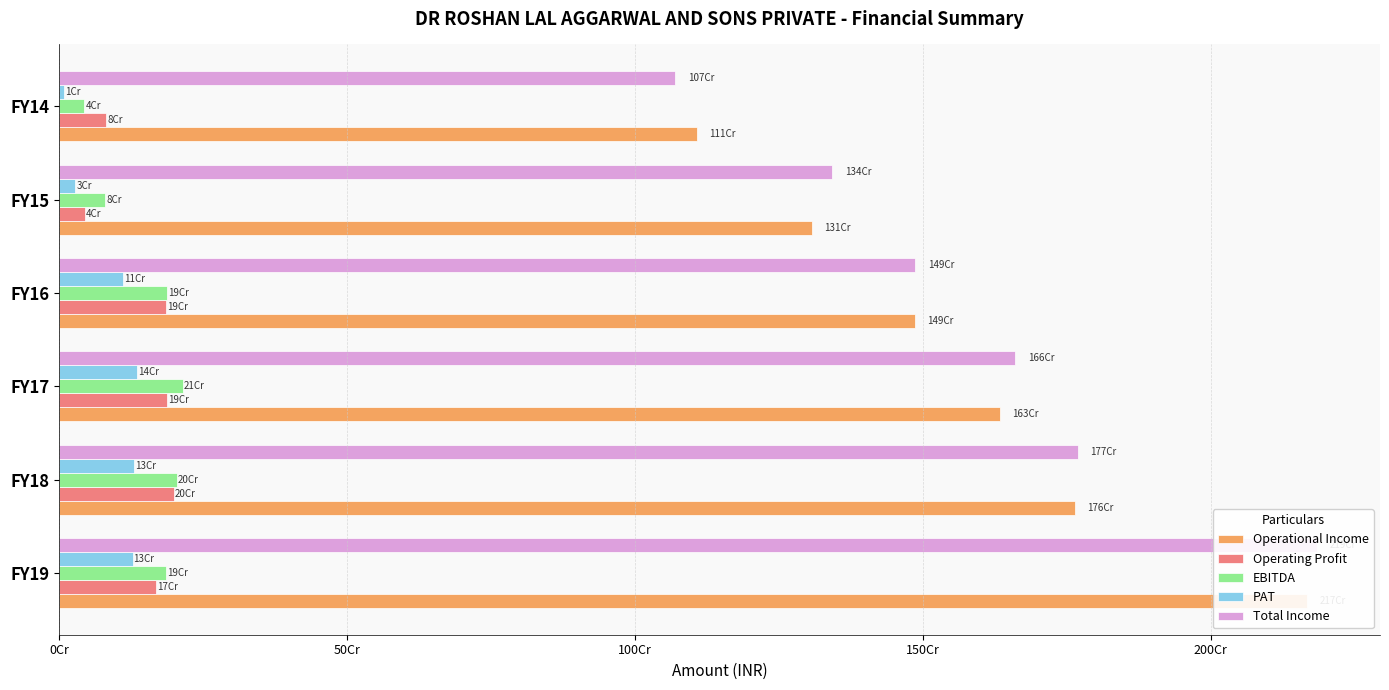

What is the value of the EBITDA bar at the 2nd from the left?

204602950